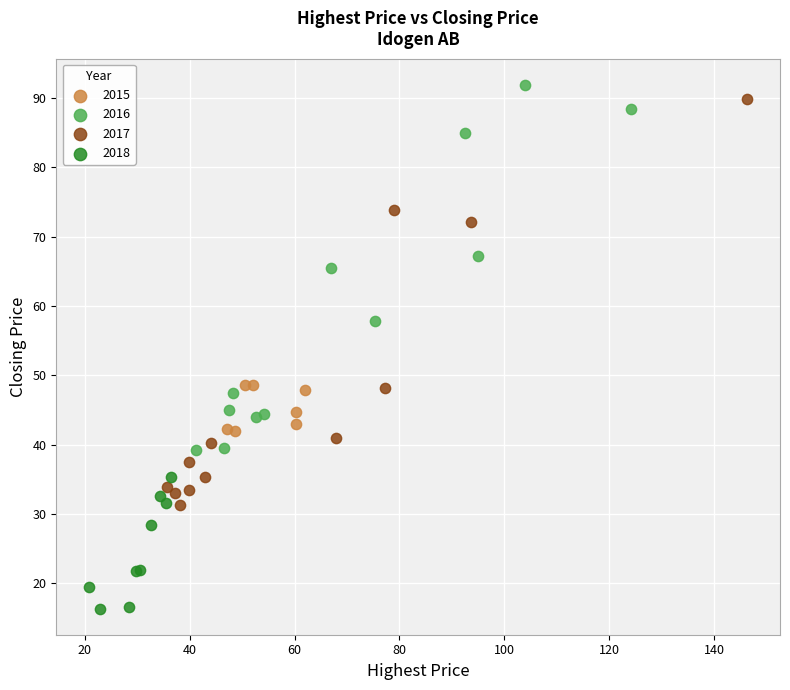

What are all the series names shown in the legend?

2015, 2016, 2017, 2018